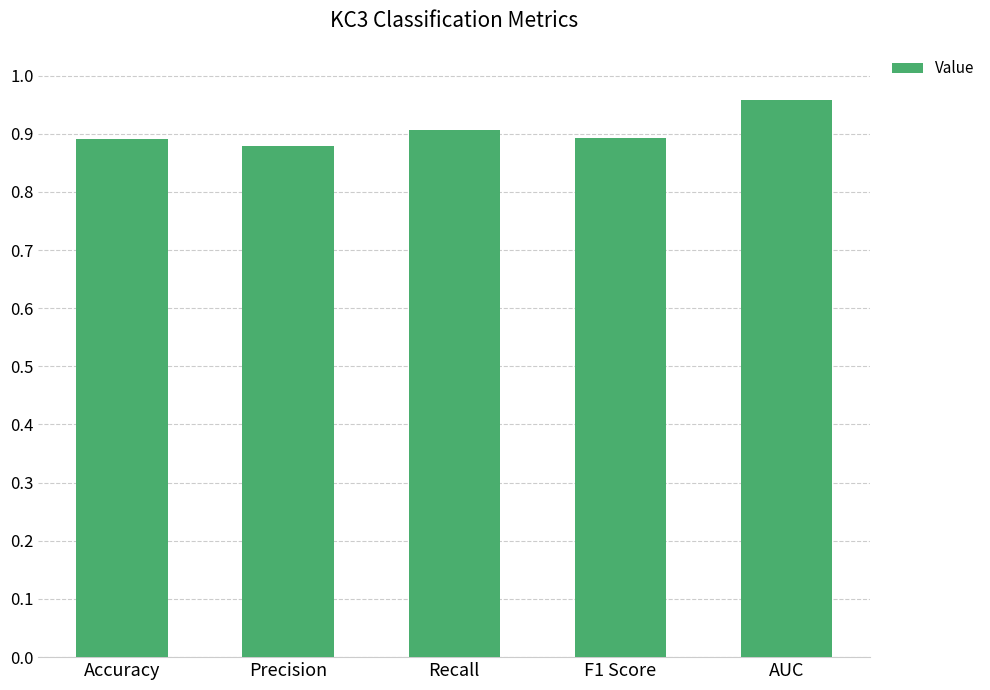

What is the label of the 1st bar from the right?

AUC